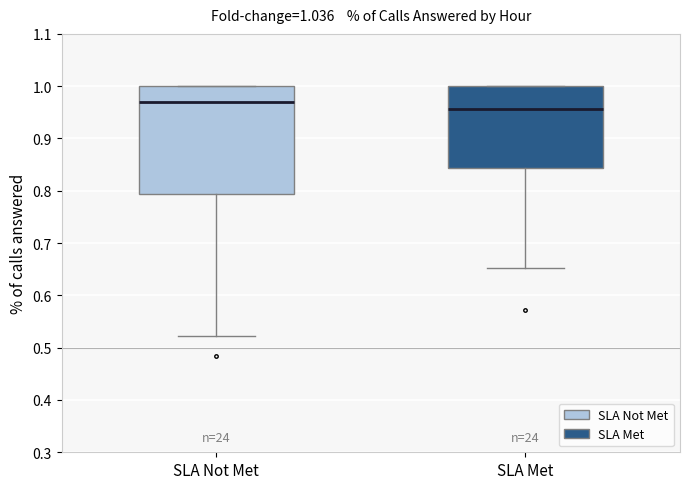

Reading left to right, read every box against the y-axis: the position of its median line, the range the box covers, and the ends of its whiskers. The values are not printed on the chart, so give them approximately, as read against the axis.

SLA Not Met: median 0.97, box 0.79 to 1.00, whiskers 0.52 to 1.00
SLA Met: median 0.96, box 0.84 to 1.00, whiskers 0.65 to 1.00